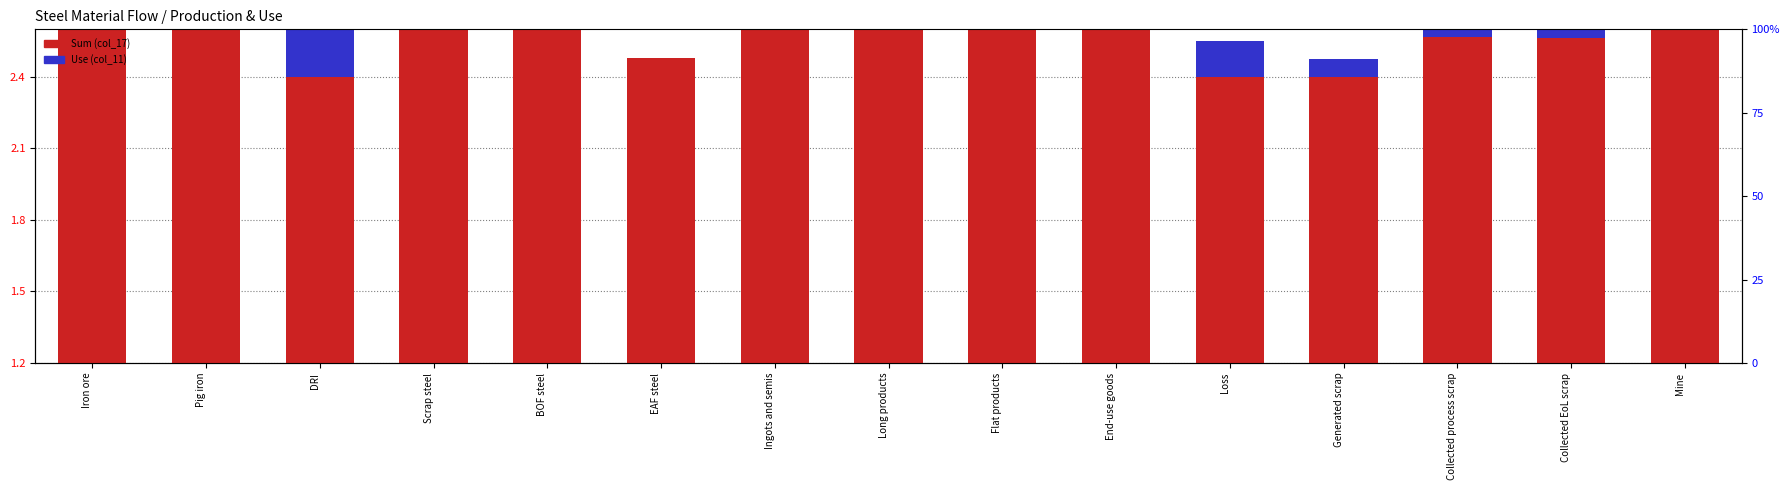

Which category has the highest value across all series?

Ingots and semis